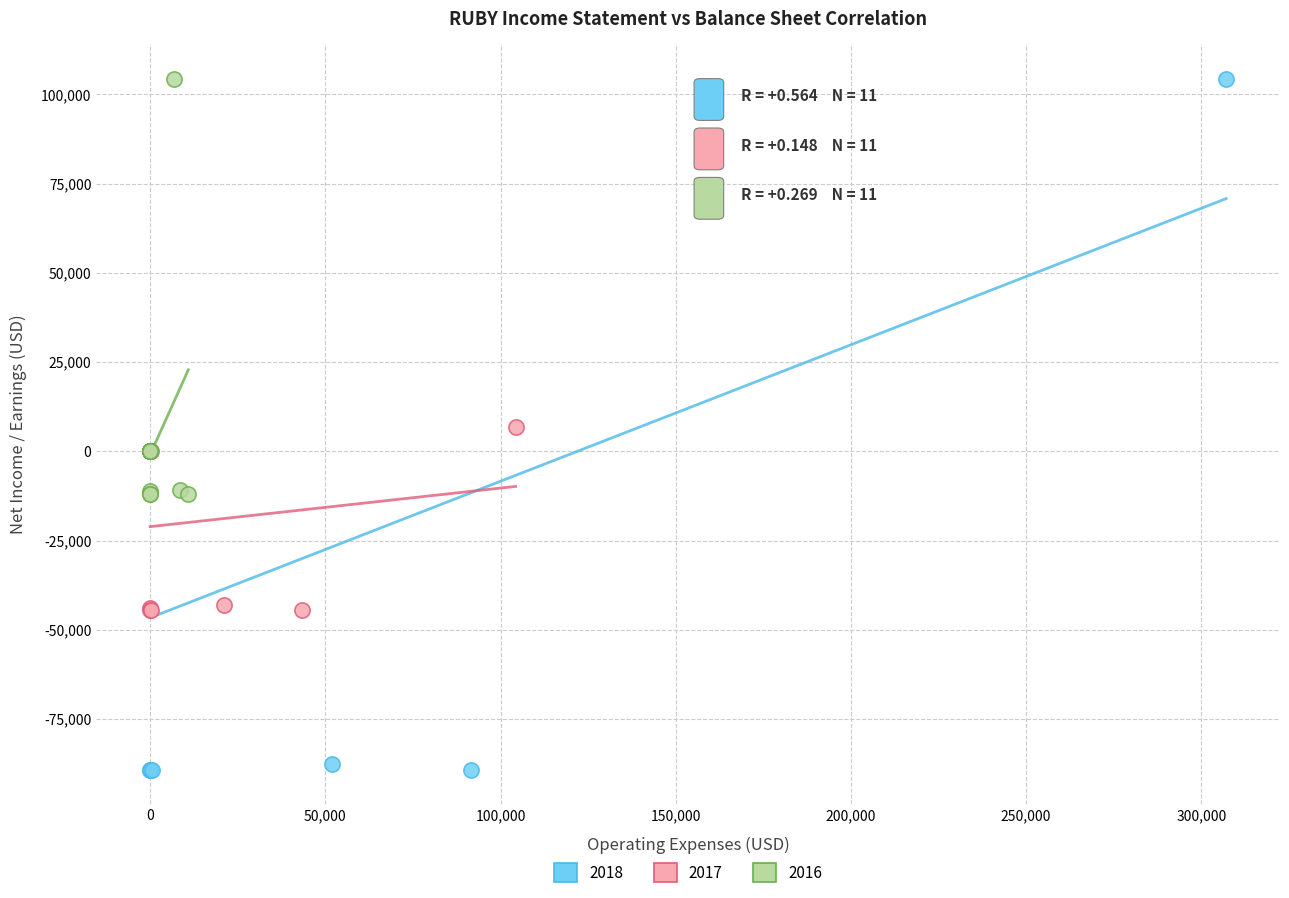

Which series reaches the minimum Y coordinate?

2018